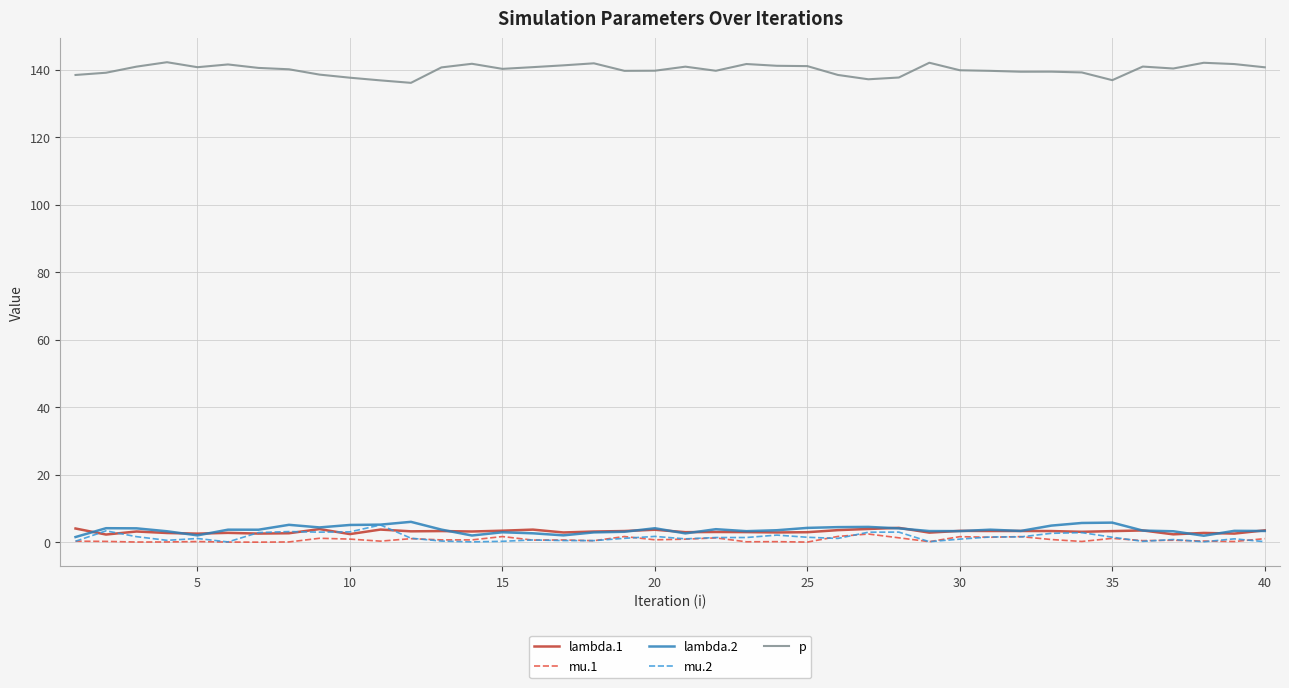

True or false: lambda.2 and p cross at least once.

False